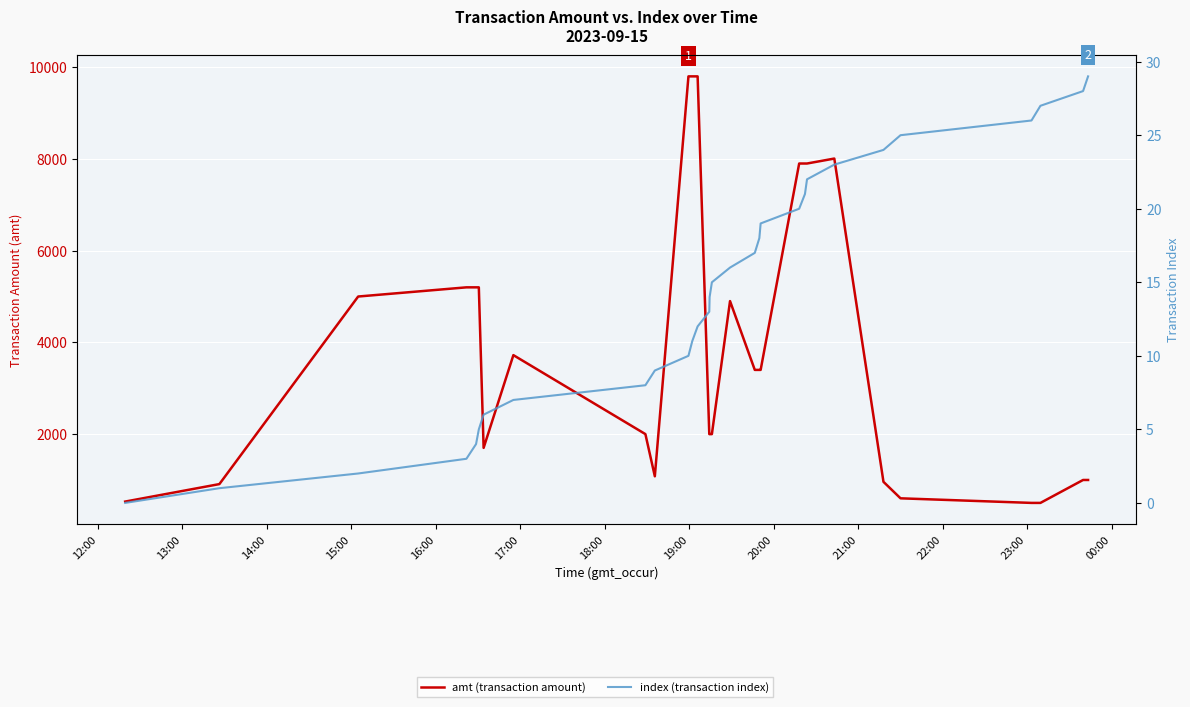

At how many categories does at least one series exceed 2979?

16